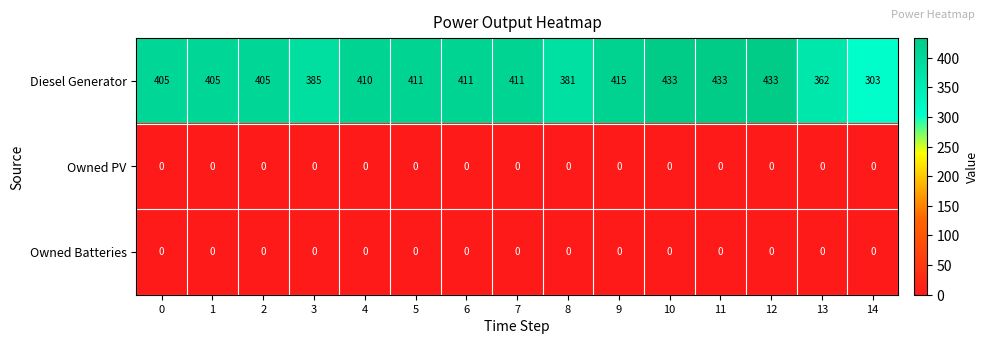

The value of Diesel Generator at 12 is 433. True or false?

True